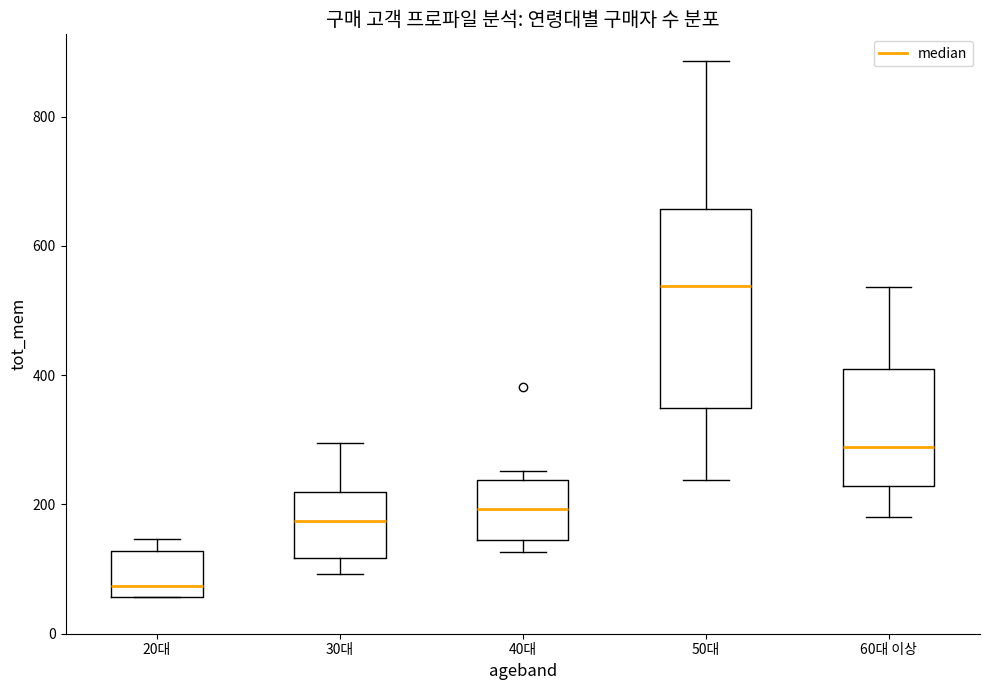

Reading left to right, read every box against the y-axis: the position of its median line, the range the box covers, and the ends of its whiskers. The values are not printed on the chart, so give them approximately, as read against the axis.

20대: median 80, box 60 to 120, whiskers 60 to 140
30대: median 180, box 120 to 220, whiskers 100 to 300
40대: median 200, box 140 to 240, whiskers 120 to 260
50대: median 540, box 340 to 660, whiskers 240 to 880
60대 이상: median 280, box 220 to 400, whiskers 180 to 540